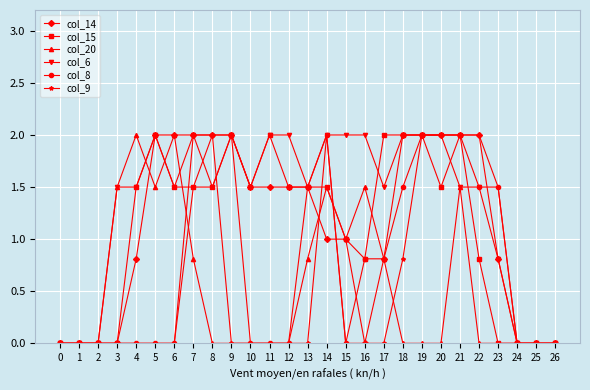

What is the maximum value for col_15?

2.0